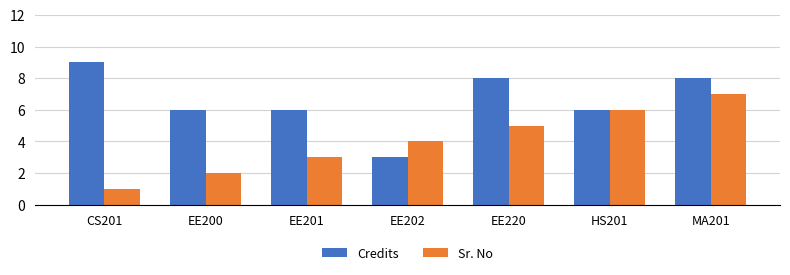

What is the spread (max minus min) of values at EE201?

3